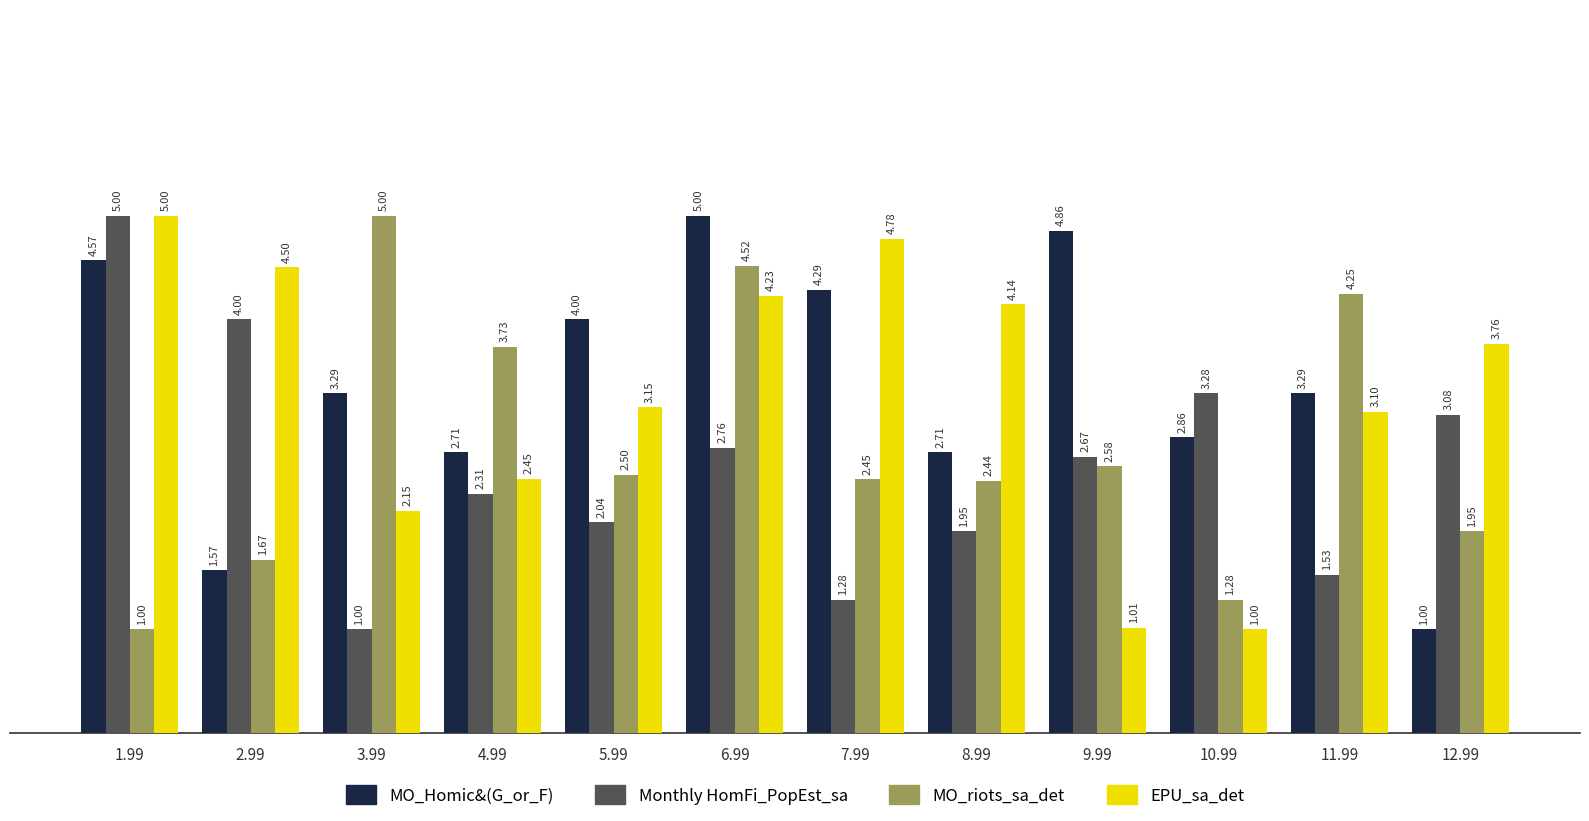

What is the sum of all Monthly HomFi_PopEst_sa values?

30.9